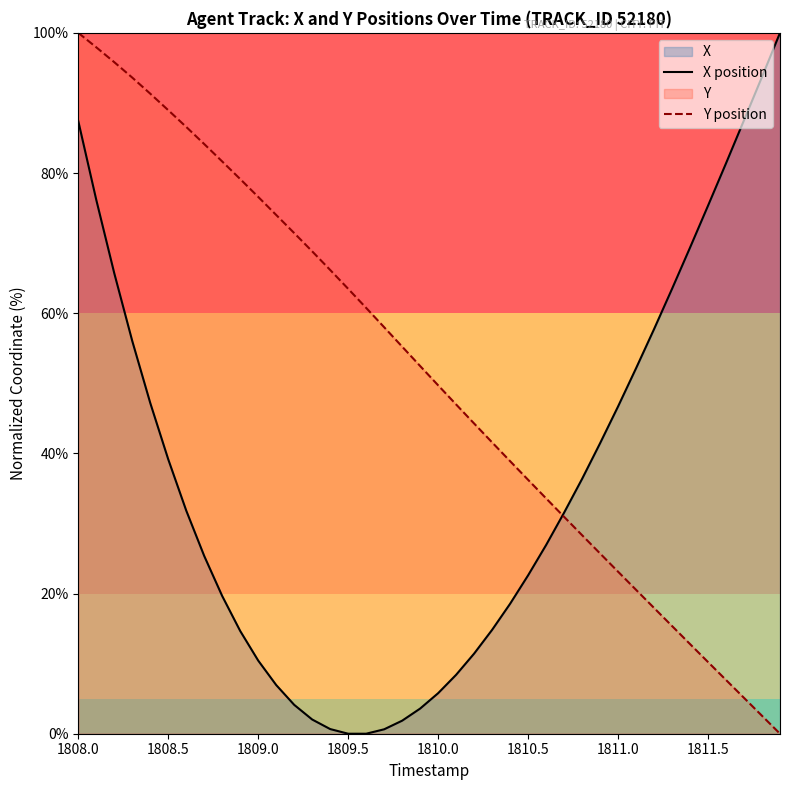

How many values in the Y position series exceed 52?

20